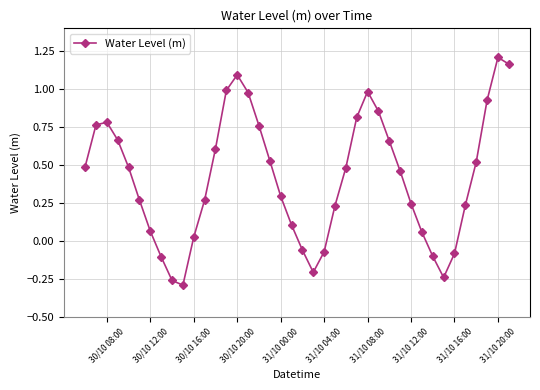

How many interior local valleys (lower than both neighbors) does the data have?

3